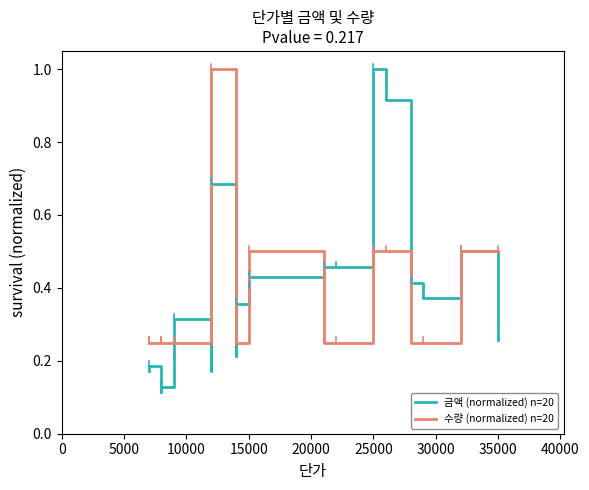

Read the 수량 (normalized) n=20 value at 5000.

0.2